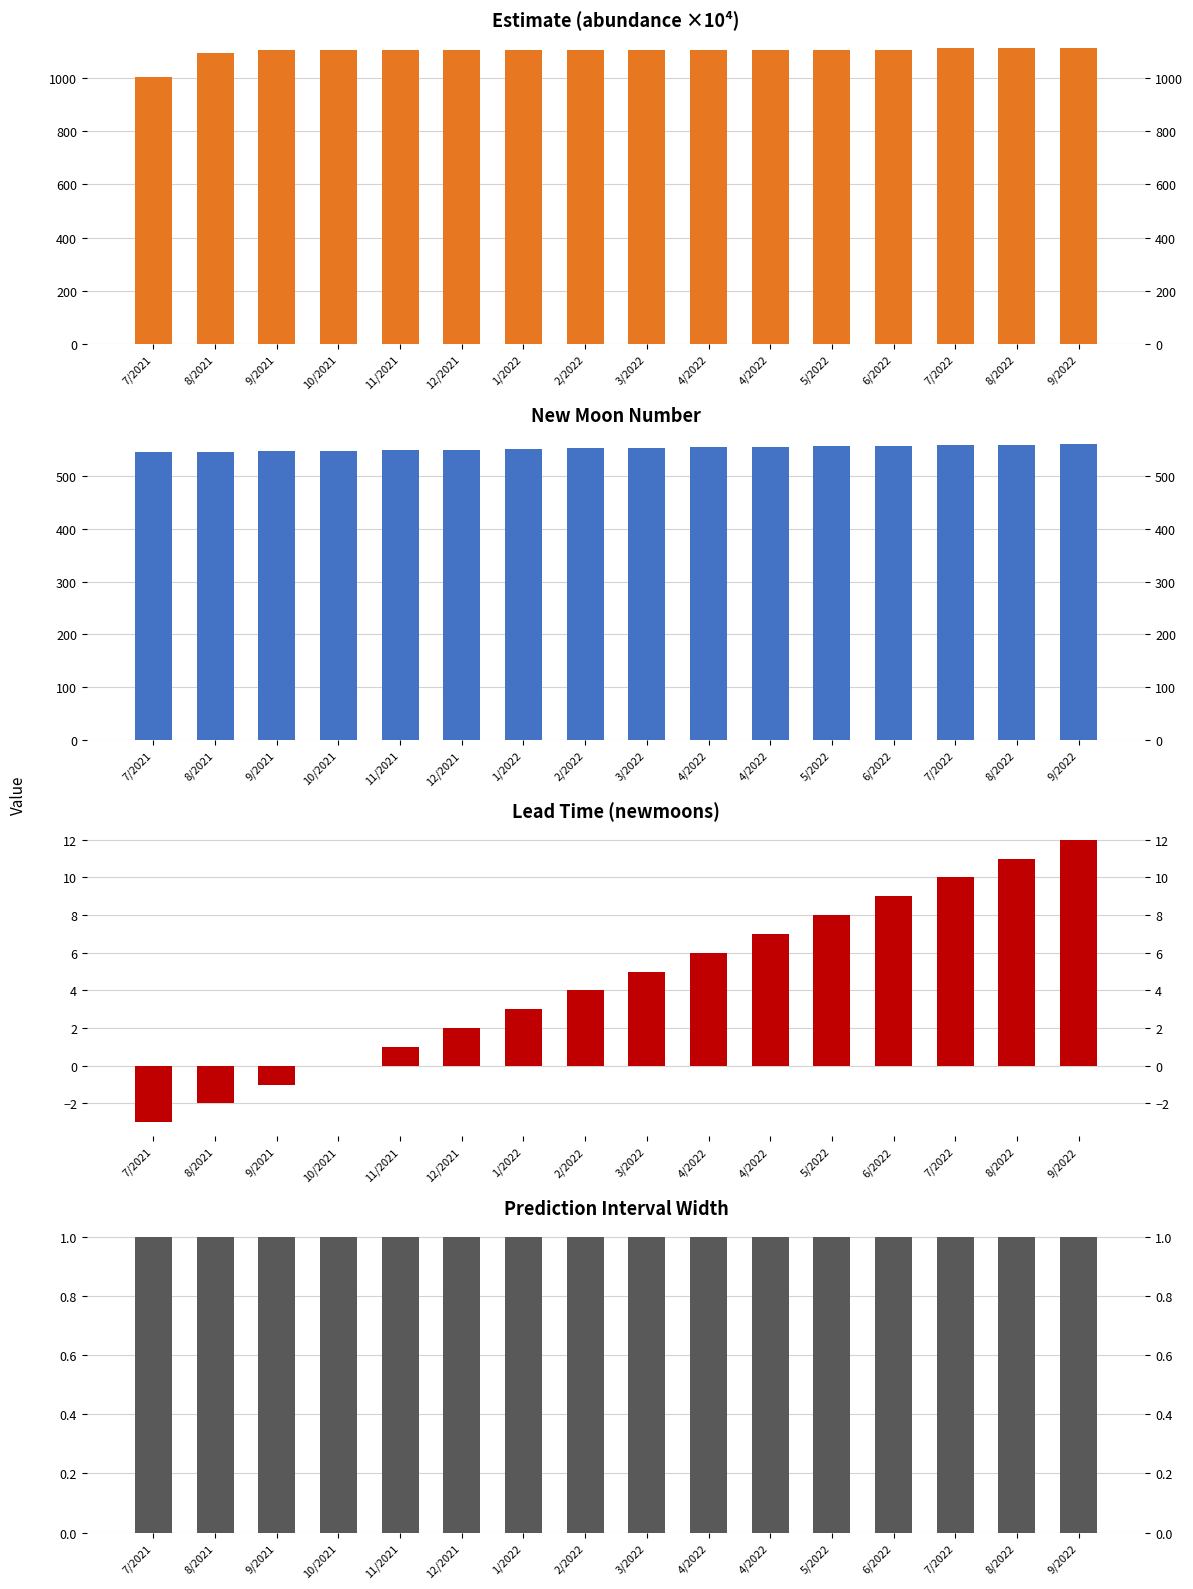

How many bars are there in each group?

4